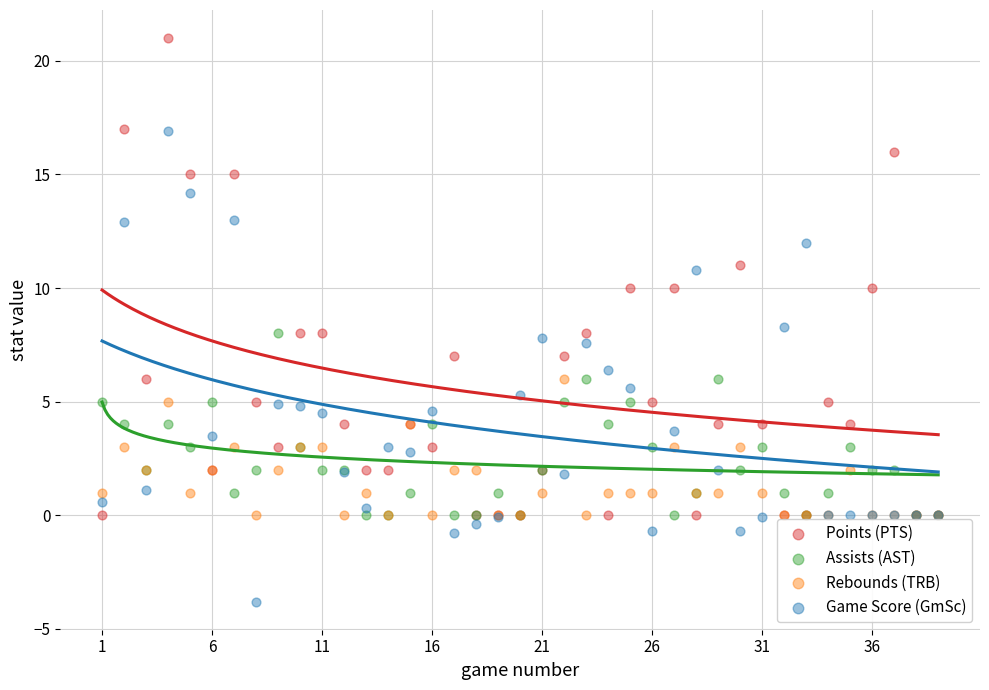

What is the X range (max minus min) for the scatter plot?

38.0